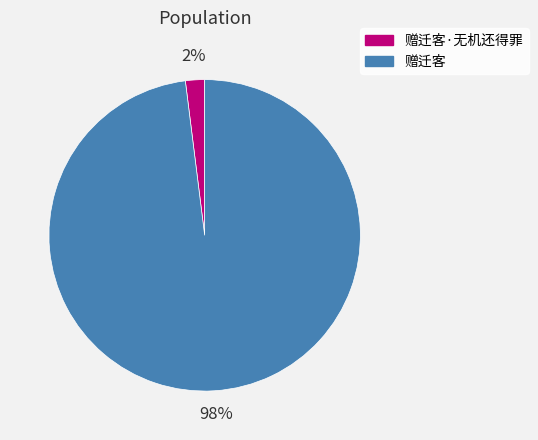

To the nearest percent, what is the difference between the largest and smallest slice percentages?

96%